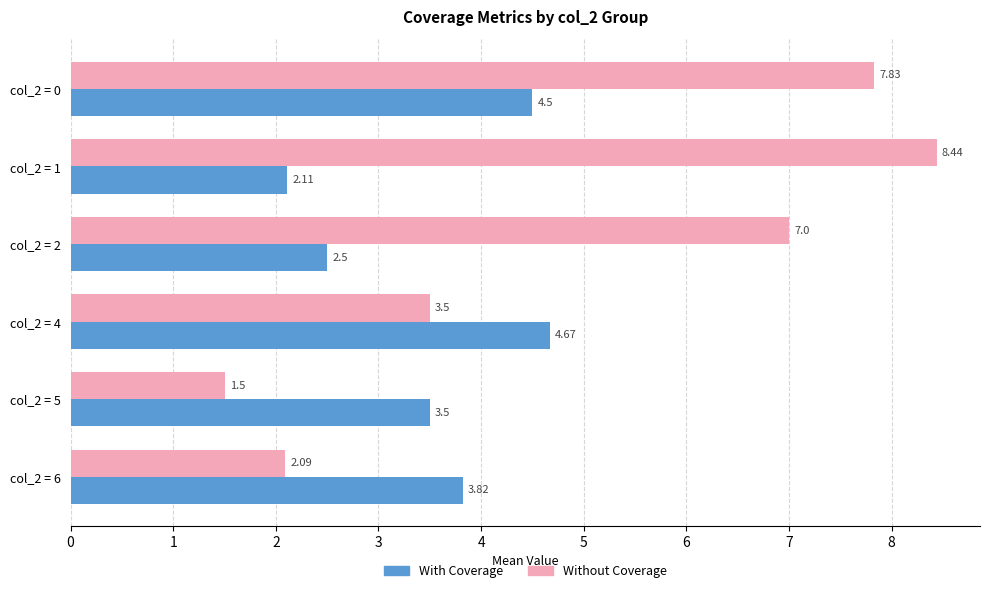

Rank the categories by With Coverage value from lowest to highest.

col_2 = 1, col_2 = 2, col_2 = 5, col_2 = 6, col_2 = 0, col_2 = 4